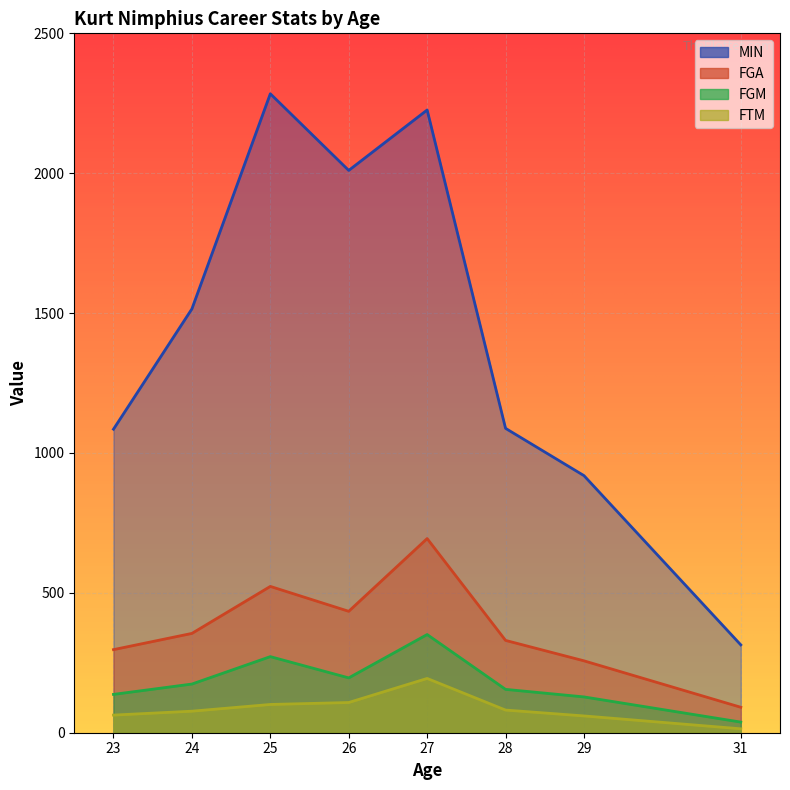

List the labels in order of FGA value, largest first.

27, 25, 26, 24, 28, 23, 29, 31